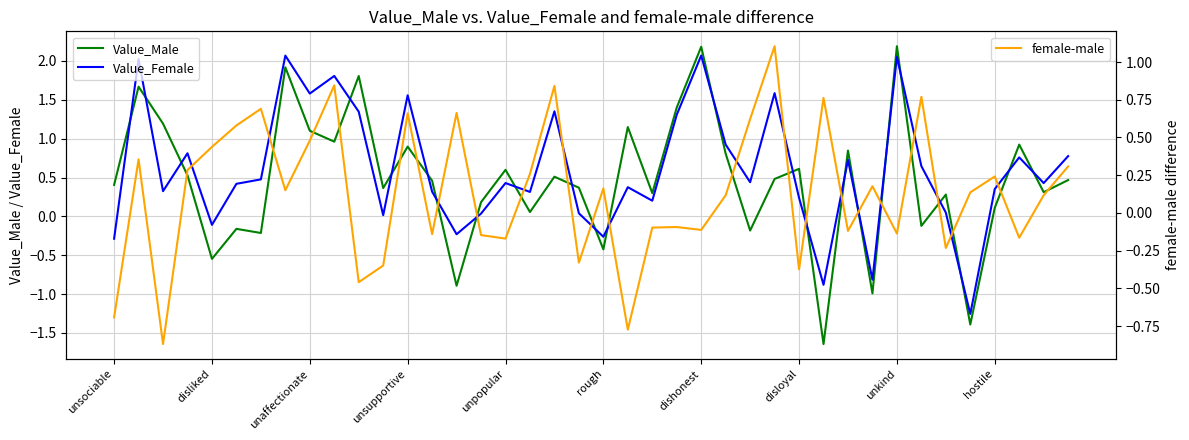

The female-male series shows -0.4 at unsociable. True or false?

False